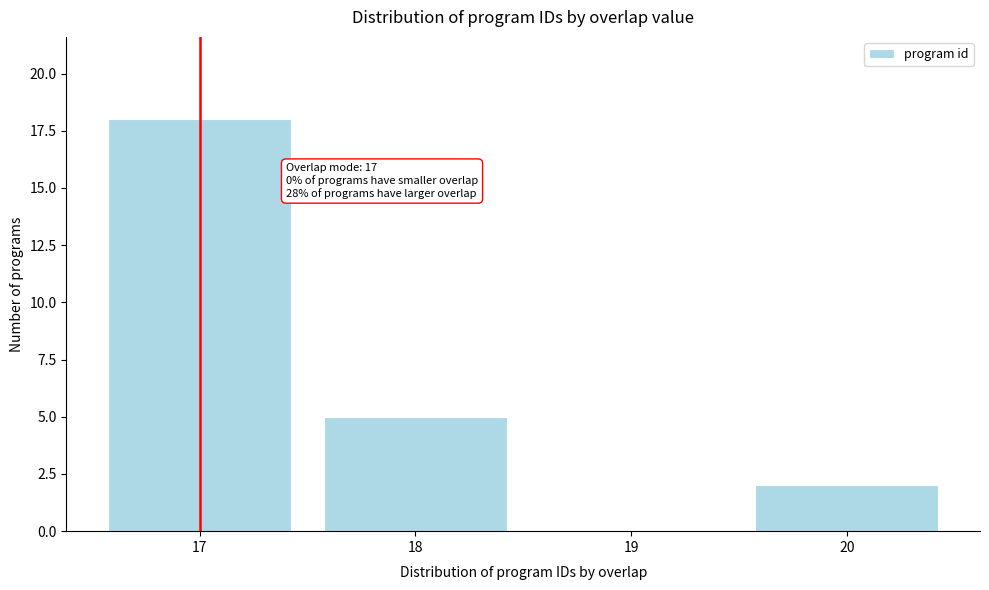

Reading right to left, extract all data points from this chart.

20=2	19=0	18=5	17=18